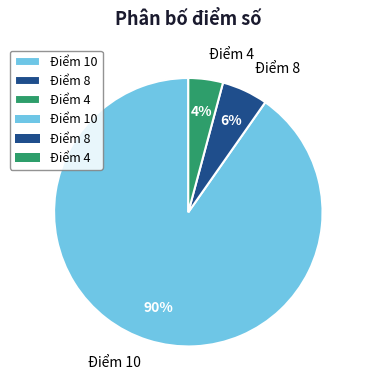

Which category has the smallest portion of the pie?

Điểm 4